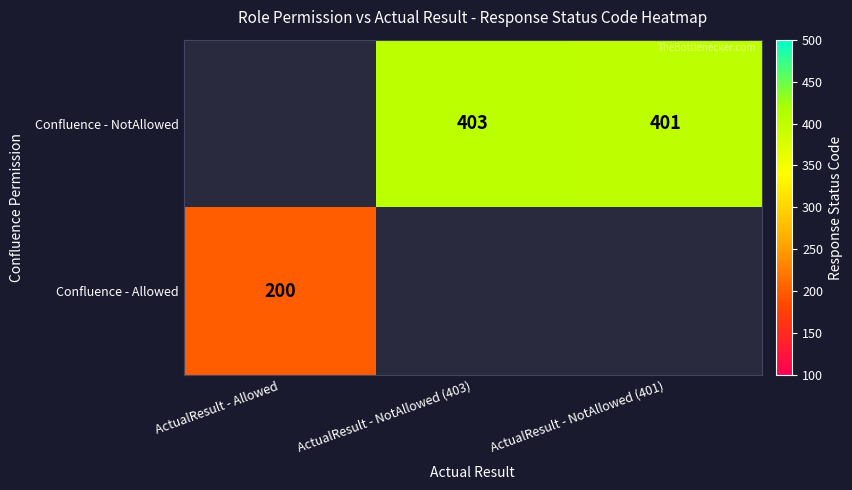

True or false: Confluence - NotAllowed has a value of 403 at ActualResult - NotAllowed (403).

True